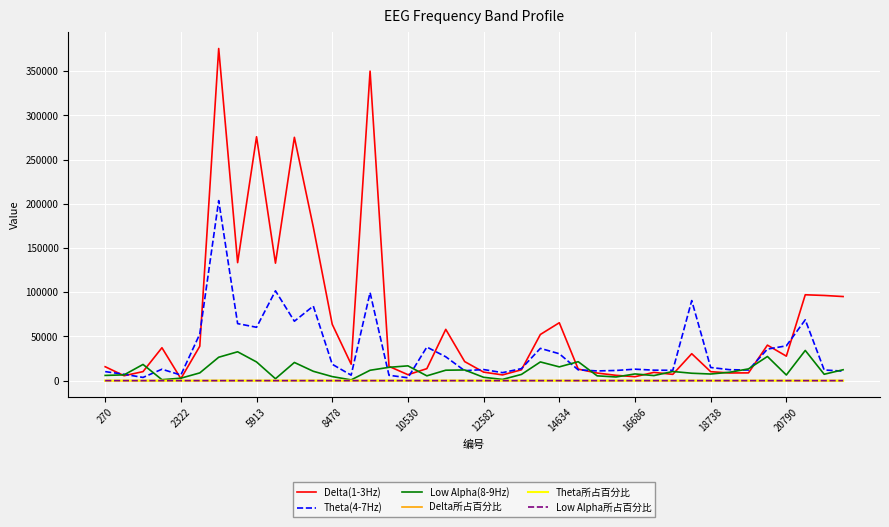

How many distinct data groups are displayed?

6